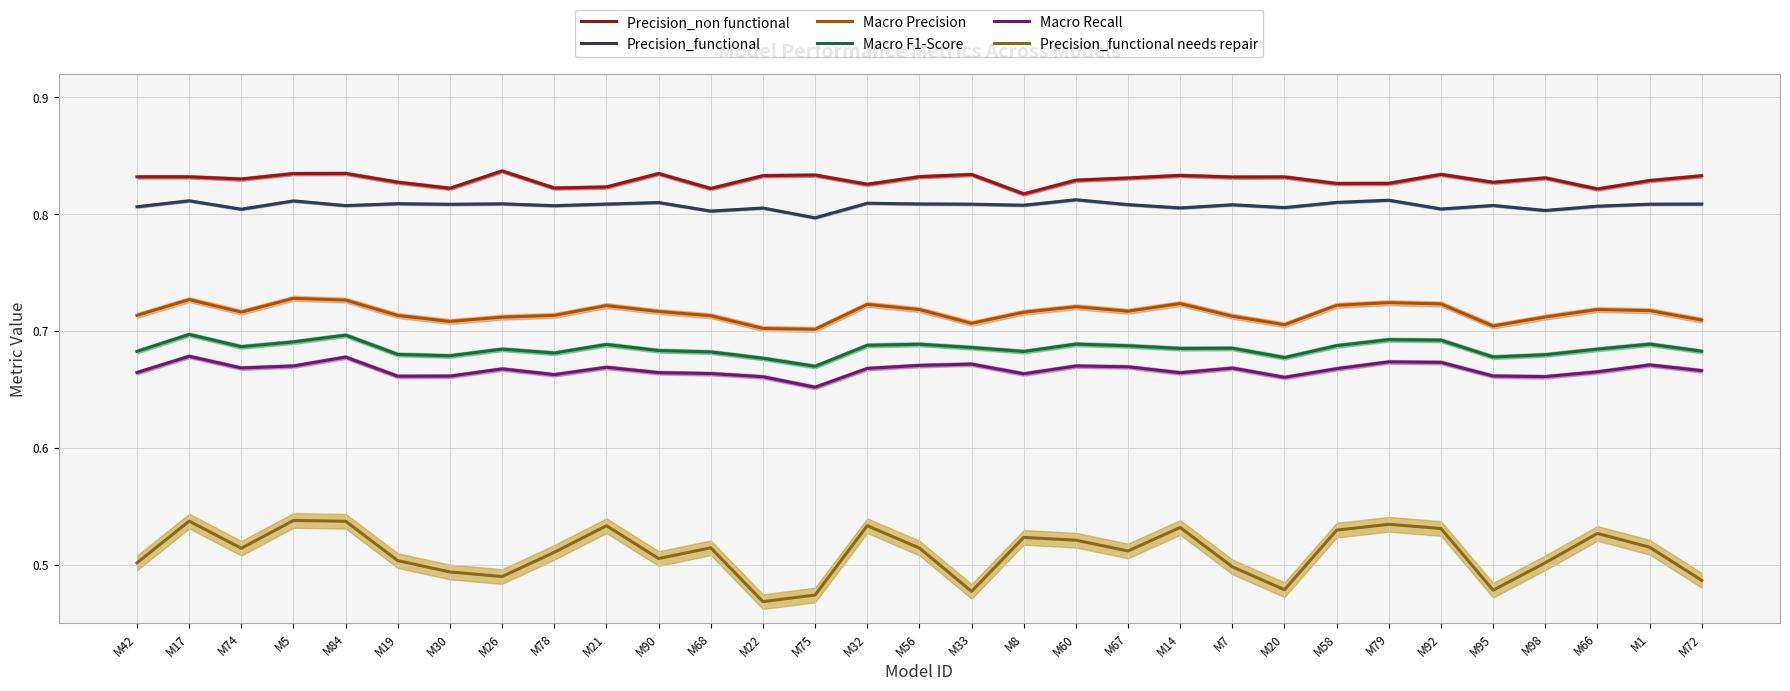

At which label does Precision_non functional reach its minimum?

M8